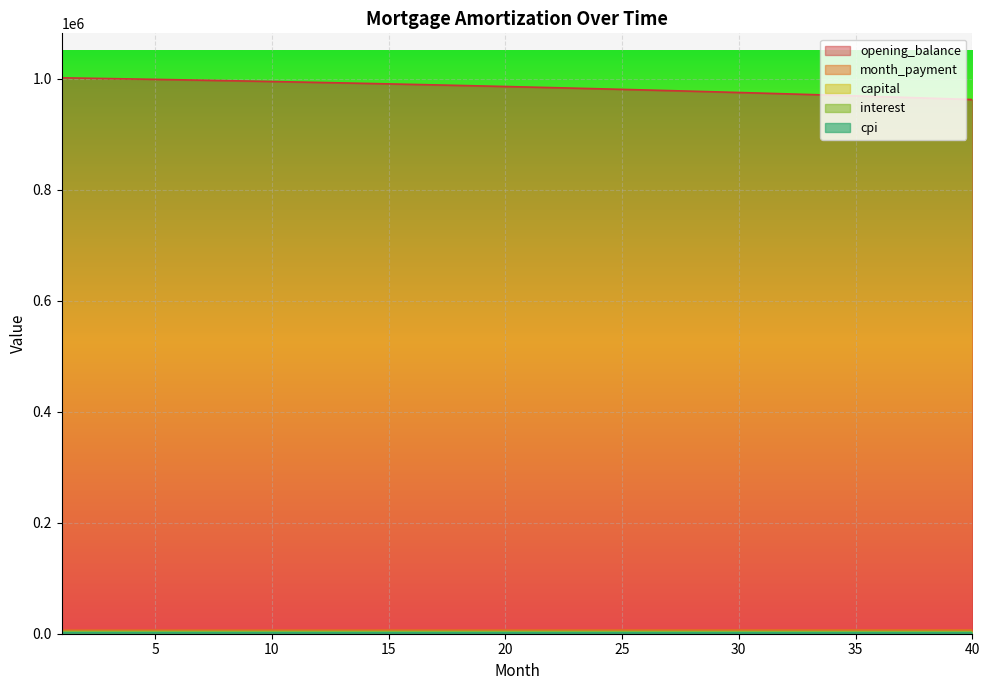

Reading left to right, list all the values displayed in this chart.

opening_balance: 1=1001833.3	2=1001156.9	3=1000464.7	4=999756.6	5=999032.4	6=998292.1	7=997535.5	8=996762.5	9=995973.0	10=995166.8	11=994344.0	12=993504.3	13=992647.6	14=991773.8	15=990882.7	16=989974.4	17=989048.5	18=988105.1	19=987143.9	20=986165.0	21=985168.0	22=984153.0	23=983119.7	24=982068.1	25=980998.0	26=979909.3	27=978801.8	28=977675.5	29=976530.2	30=975365.8	31=974182.1	32=972978.9	33=971756.3	34=970513.9	35=969251.8	36=967969.7	37=966667.5	38=965345.1	39=964002.3	40=962639.0
interest: 1=3965.6	2=3962.9	3=3960.2	4=3957.4	5=3954.5	6=3951.6	7=3948.6	8=3945.5	9=3942.4	10=3939.2	11=3935.9	12=3932.6	13=3929.2	14=3925.8	15=3922.2	16=3918.7	17=3915.0	18=3911.2	19=3907.4	20=3903.6	21=3899.6	22=3895.6	23=3891.5	24=3887.3	25=3883.1	26=3878.8	27=3874.4	28=3870.0	29=3865.4	30=3860.8	31=3856.1	32=3851.4	33=3846.5	34=3841.6	35=3836.6	36=3831.6	37=3826.4	38=3821.2	39=3815.8	40=3810.4
month_payment: 1=6474.1	2=6485.9	3=6497.8	4=6509.8	5=6521.7	6=6533.6	7=6545.6	8=6557.6	9=6569.6	10=6581.7	11=6593.8	12=6605.9	13=6618.0	14=6630.1	15=6642.2	16=6654.4	17=6666.6	18=6678.9	19=6691.1	20=6703.4	21=6715.6	22=6728.0	23=6740.3	24=6752.6	25=6765.0	26=6777.4	27=6789.9	28=6802.3	29=6814.8	30=6827.3	31=6839.8	32=6852.3	33=6864.9	34=6877.5	35=6890.1	36=6902.7	37=6915.4	38=6928.1	39=6940.8	40=6953.5
capital: 1=2508.5	2=2523.0	3=2537.7	4=2552.4	5=2567.2	6=2582.1	7=2597.1	8=2612.1	9=2627.3	10=2642.5	11=2657.8	12=2673.2	13=2688.7	14=2704.3	15=2720.0	16=2735.8	17=2751.6	18=2767.6	19=2783.7	20=2799.8	21=2816.0	22=2832.3	23=2848.8	24=2865.3	25=2881.9	26=2898.6	27=2915.4	28=2932.3	29=2949.3	30=2966.4	31=2983.7	32=3000.9	33=3018.3	34=3035.9	35=3053.5	36=3071.2	37=3089.0	38=3106.9	39=3124.9	40=3143.0
cpi: 1=1832.1	2=1830.8	3=1829.5	4=1828.2	5=1826.8	6=1825.5	7=1824.0	8=1822.6	9=1821.1	10=1819.6	11=1818.1	12=1816.5	13=1814.9	14=1813.3	15=1811.6	16=1809.9	17=1808.2	18=1806.5	19=1804.7	20=1802.8	21=1801.0	22=1799.1	23=1797.2	24=1795.2	25=1793.2	26=1791.2	27=1789.1	28=1787.0	29=1784.9	30=1782.7	31=1780.5	32=1778.3	33=1776.0	34=1773.7	35=1771.4	36=1769.0	37=1766.6	38=1764.1	39=1761.6	40=1759.1